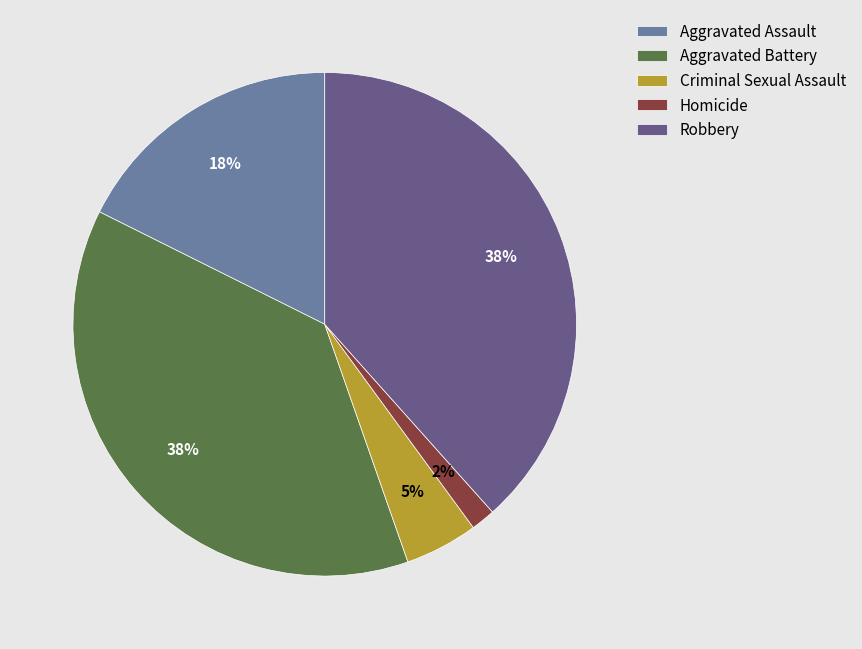

Is it true that Robbery is 24% of the pie?

False